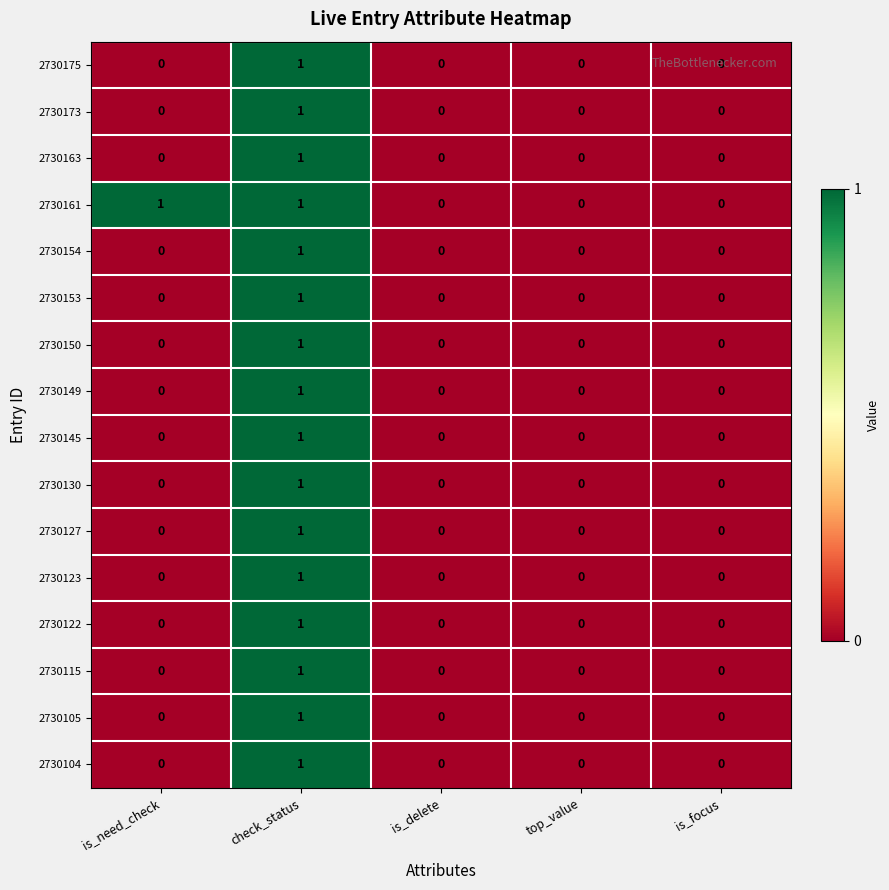

Between is_need_check and top_value, which series saw the biggest shift?

2730161